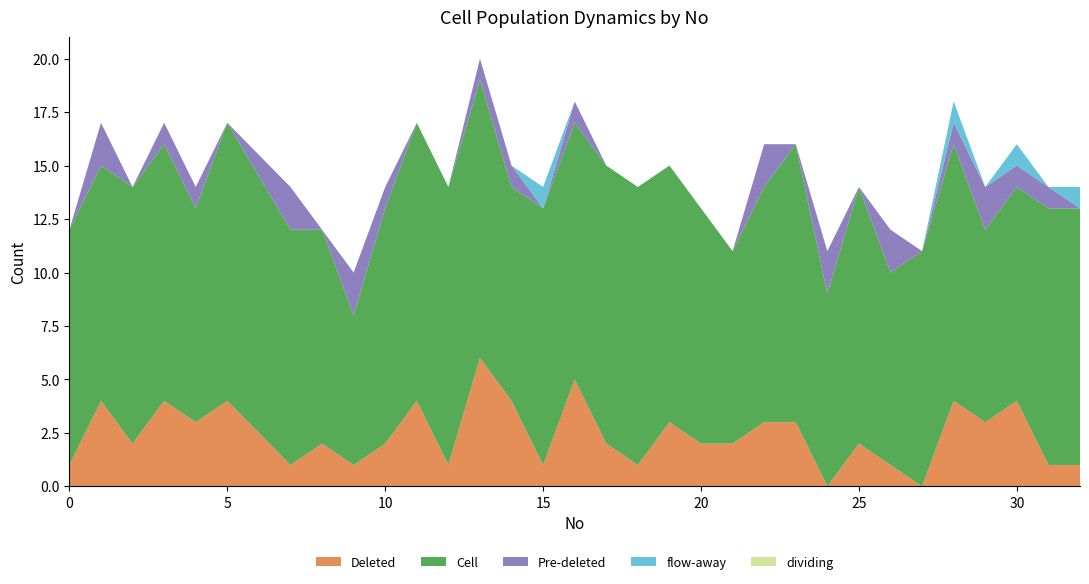

Reading left to right, extract all data points from this chart.

Deleted: 1	4	2	4	3	4	1	2	1	2	4	1	6	4	1	5	2	1	3	2	2	3	3	0	2	1	0	4	3	4	1	1
Cell: 11	11	12	12	10	13	11	10	7	11	13	13	13	10	12	12	13	13	12	11	9	11	13	9	12	9	11	12	9	10	12	12
Pre-deleted: 0	2	0	1	1	0	2	0	2	1	0	0	1	1	0	1	0	0	0	0	0	2	0	2	0	2	0	1	2	1	1	0
flow-away: 0	0	0	0	0	0	0	0	0	0	0	0	0	0	1	0	0	0	0	0	0	0	0	0	0	0	0	1	0	1	0	1
dividing: 0	0	0	0	0	0	0	0	0	0	0	0	0	0	0	0	0	0	0	0	0	0	0	0	0	0	0	0	0	0	0	0